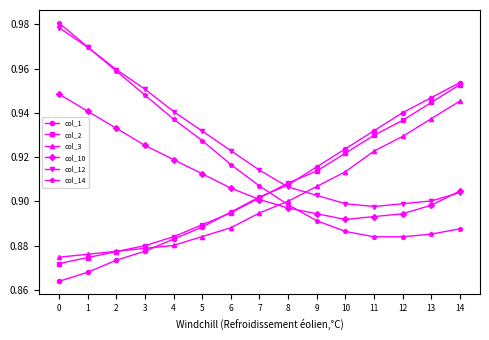

True or false: col_1 has a value of 0.5 at 13.

False